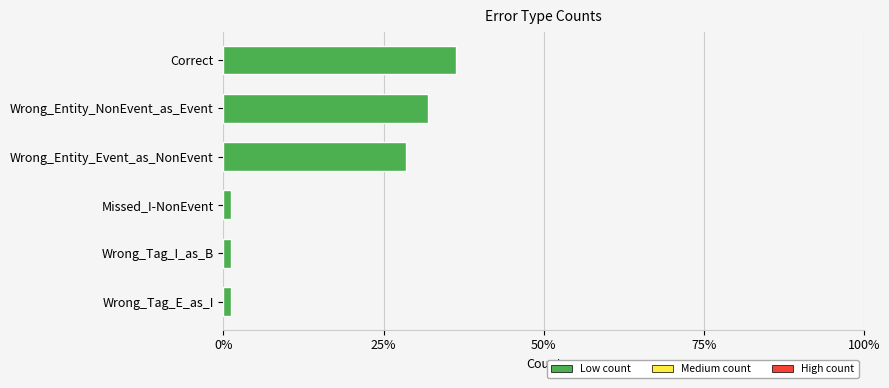

What is the change in value from Correct to Wrong_Entity_NonEvent_as_Event?

-4.4